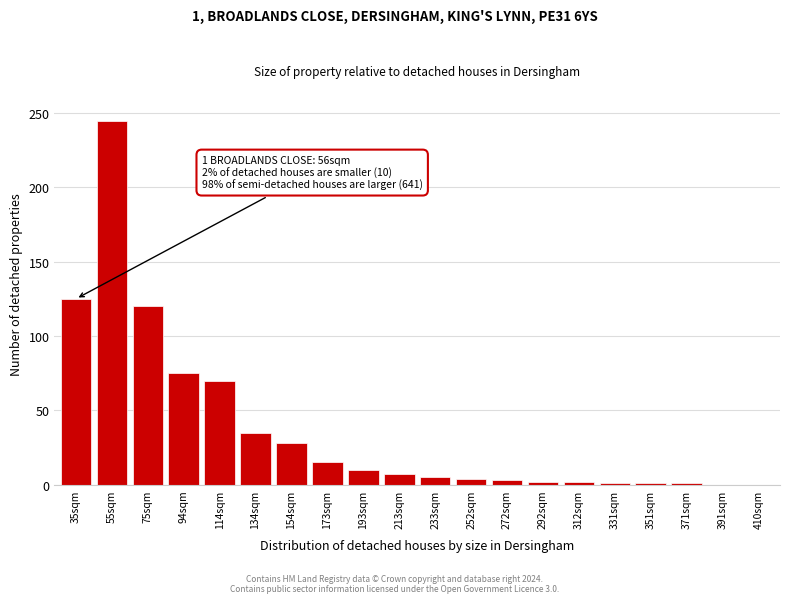

Is it true that the value at 193sqm is 10?

True